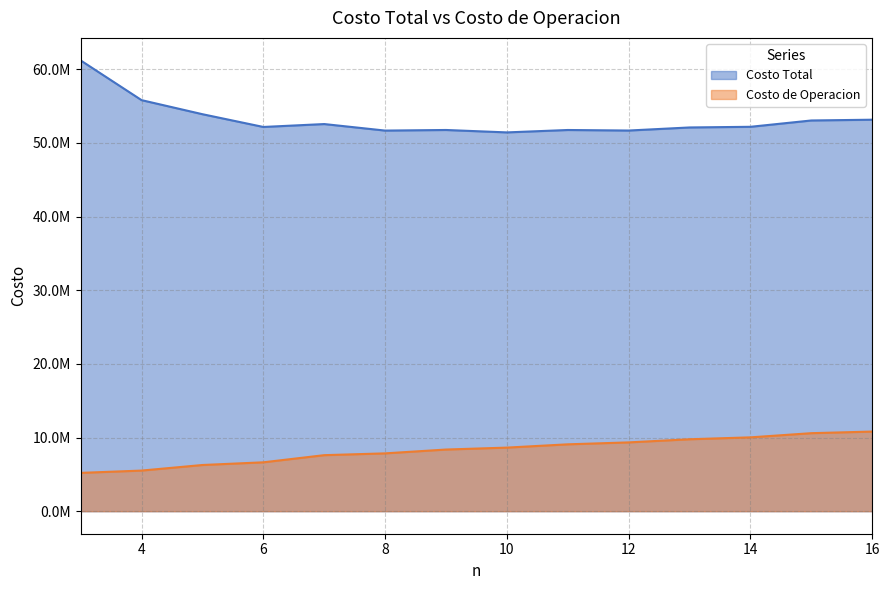

At which category is the sum across all series the highest?

3